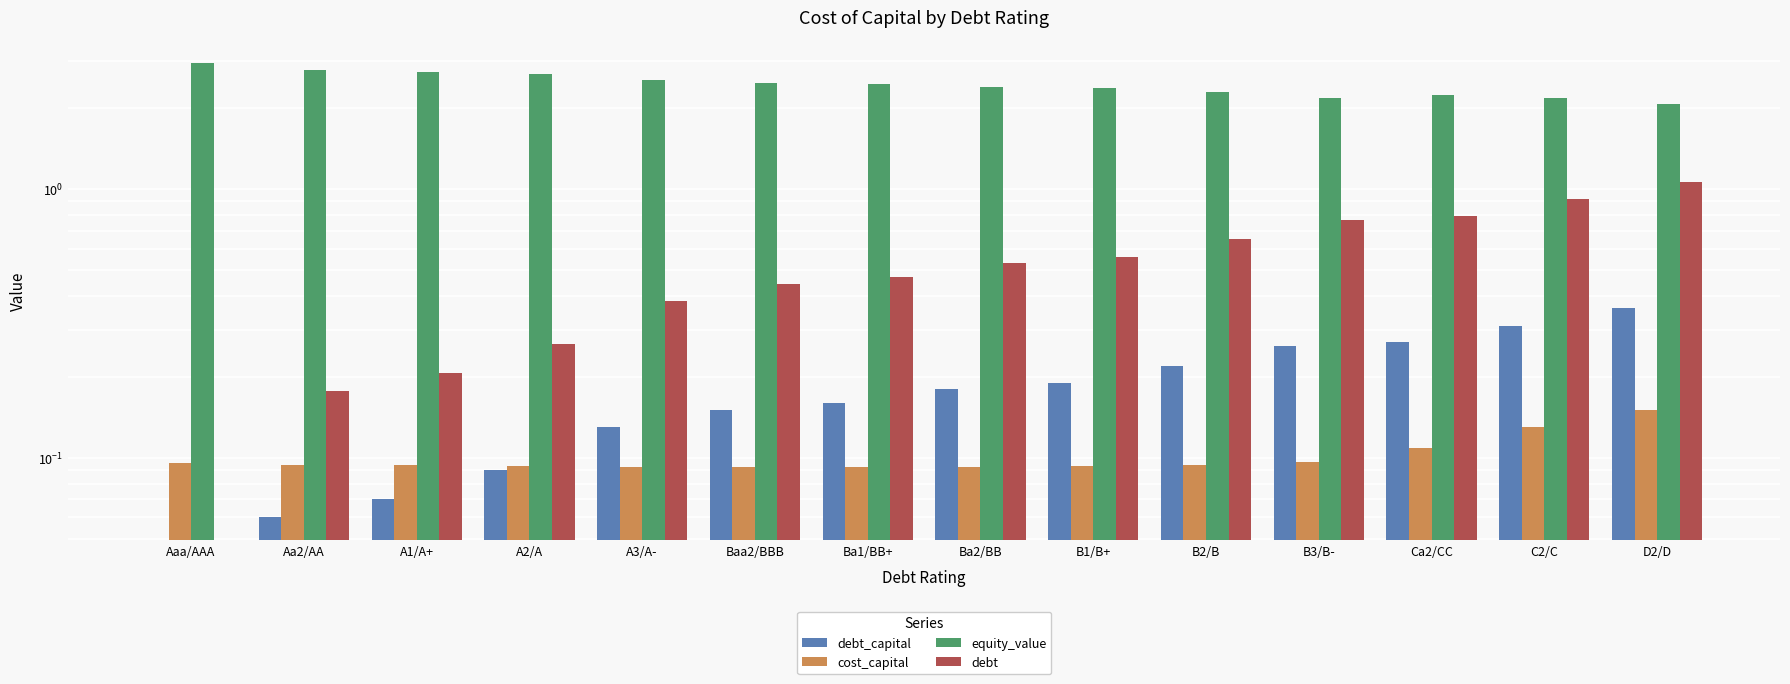

Reading left to right, transcribe all the data shown in this chart.

debt_capital: Aaa/AAA=0.0	Aa2/AA=0.1	A1/A+=0.1	A2/A=0.1	A3/A-=0.1	Baa2/BBB=0.1	Ba1/BB+=0.2	Ba2/BB=0.2	B1/B+=0.2	B2/B=0.2	B3/B-=0.3	Ca2/CC=0.3	C2/C=0.3	D2/D=0.4
cost_capital: Aaa/AAA=0.1	Aa2/AA=0.1	A1/A+=0.1	A2/A=0.1	A3/A-=0.1	Baa2/BBB=0.1	Ba1/BB+=0.1	Ba2/BB=0.1	B1/B+=0.1	B2/B=0.1	B3/B-=0.1	Ca2/CC=0.1	C2/C=0.1	D2/D=0.2
equity_value: Aaa/AAA=3.0	Aa2/AA=2.8	A1/A+=2.7	A2/A=2.7	A3/A-=2.5	Baa2/BBB=2.5	Ba1/BB+=2.5	Ba2/BB=2.4	B1/B+=2.4	B2/B=2.3	B3/B-=2.2	Ca2/CC=2.2	C2/C=2.2	D2/D=2.1
debt: Aaa/AAA=0.0	Aa2/AA=0.2	A1/A+=0.2	A2/A=0.3	A3/A-=0.4	Baa2/BBB=0.4	Ba1/BB+=0.5	Ba2/BB=0.5	B1/B+=0.6	B2/B=0.6	B3/B-=0.8	Ca2/CC=0.8	C2/C=0.9	D2/D=1.1